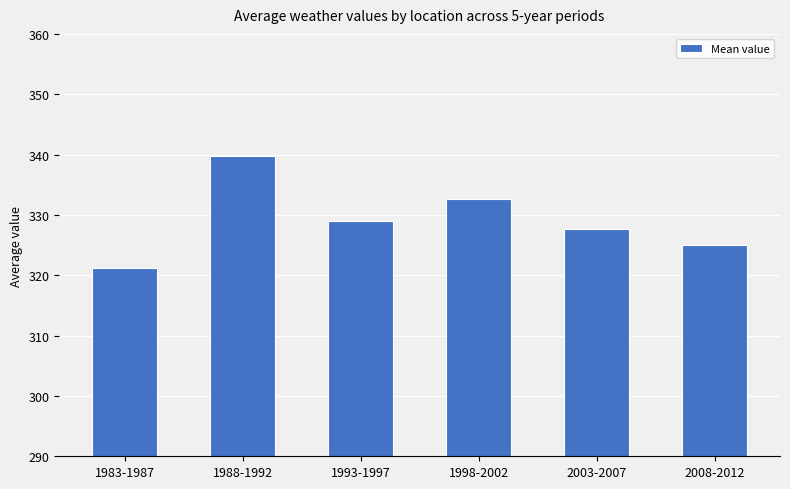

What position from the left is 1983-1987?

1